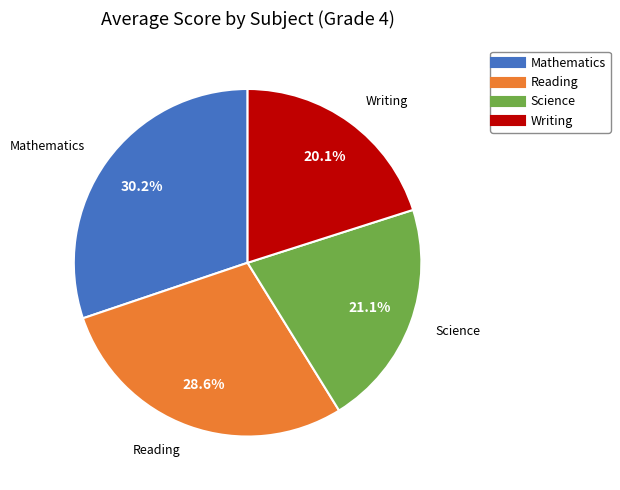

Is there a majority slice in this chart?

No